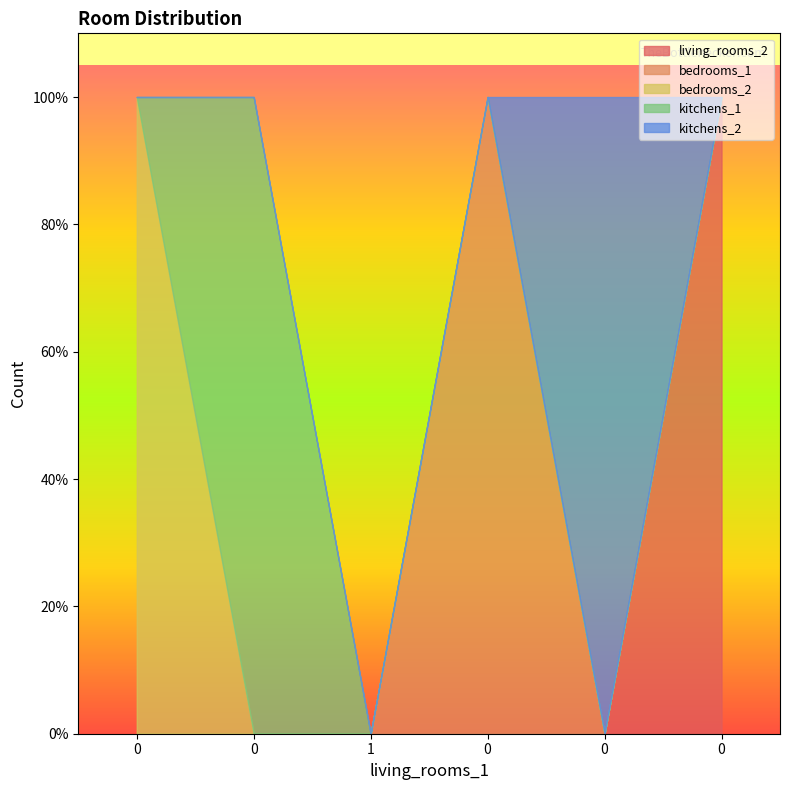

What is the sum of the bedrooms_1 values at 0 and 0?

1